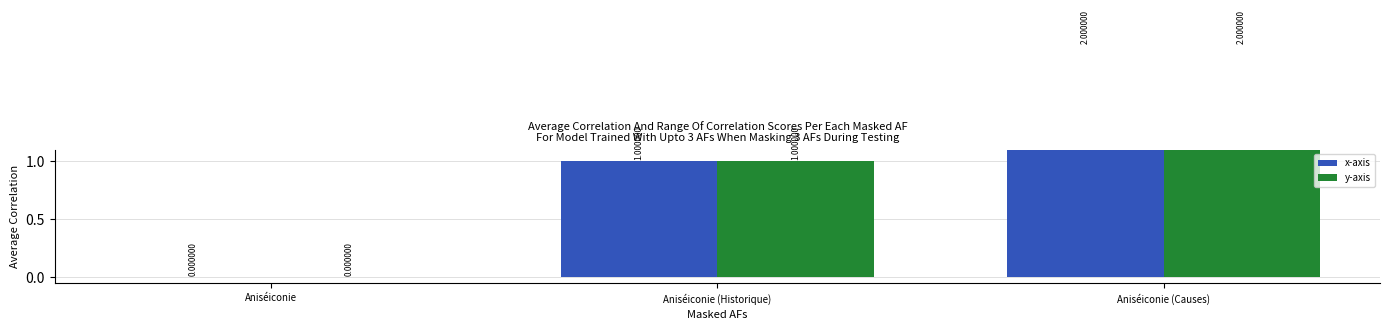

What are all the series names shown in the legend?

x-axis, y-axis